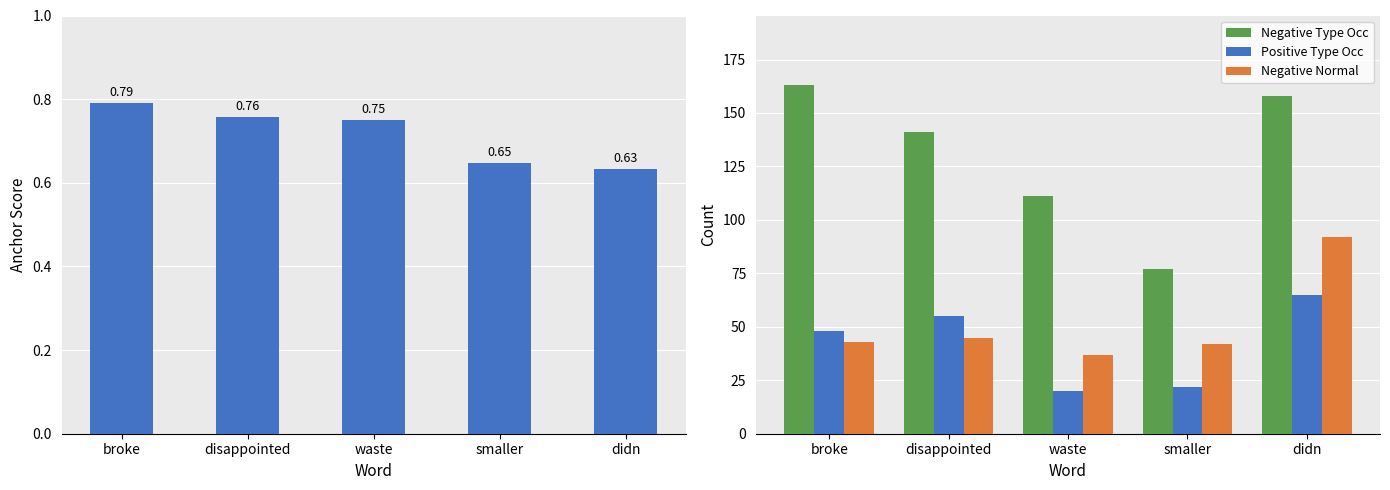

What is the difference between the second highest and minimum values in the Anchor Score series?

0.1